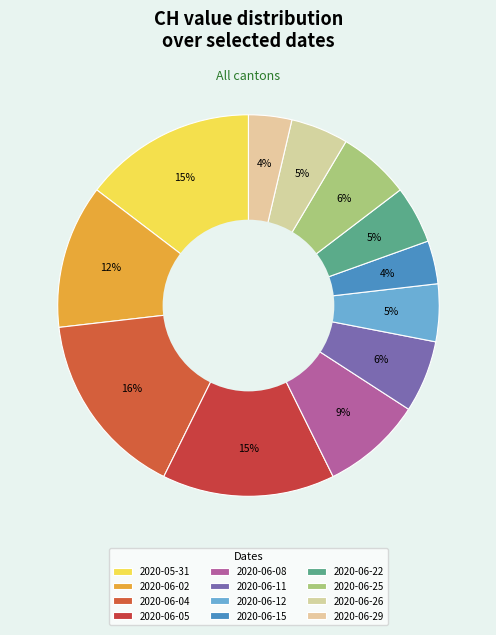

To the nearest percent, what is the average slice percentage?

8%